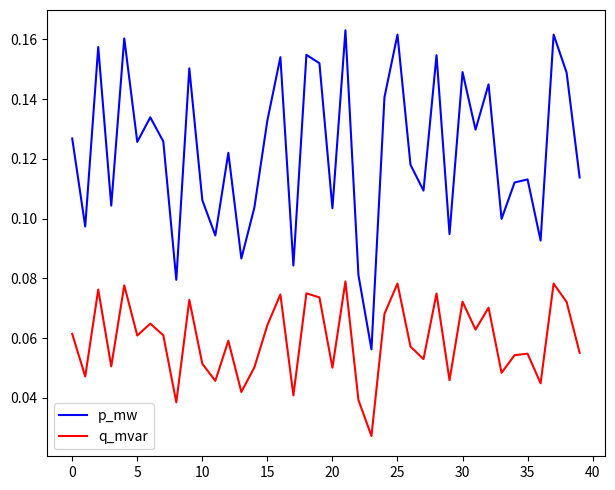

True or false: q_mvar and p_mw intersect in this chart.

False